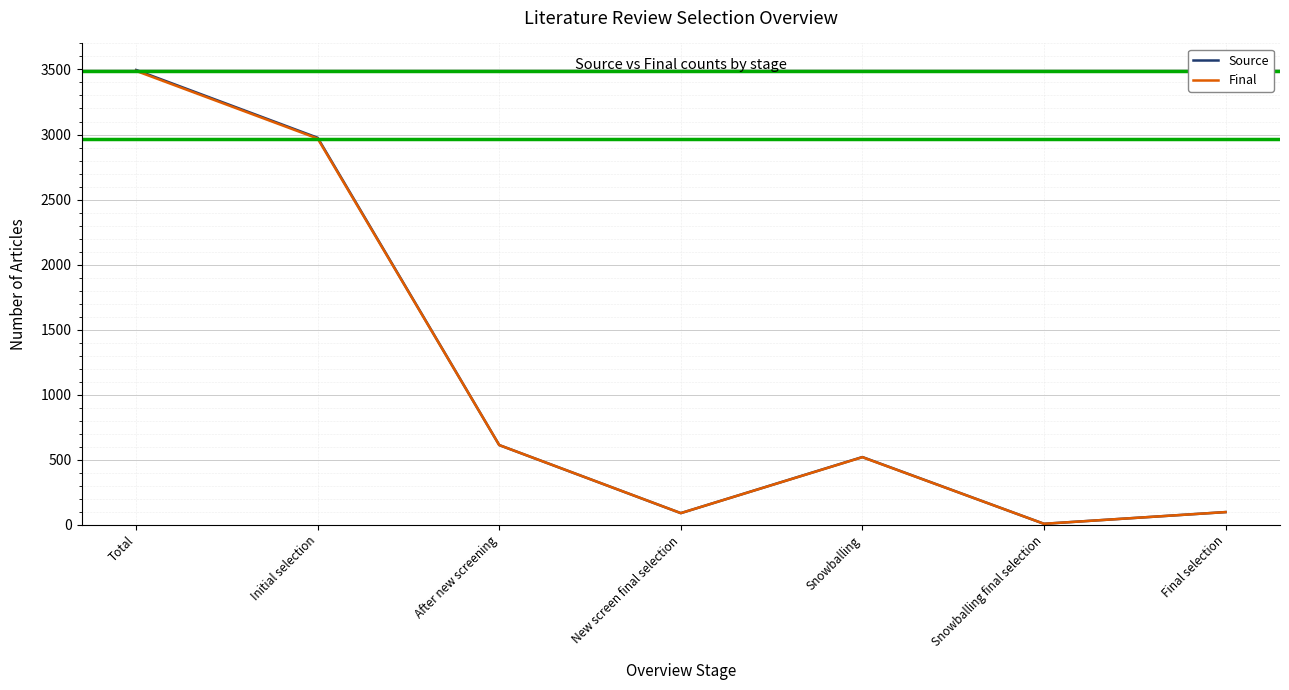

At which category does the chart reach its peak across all series?

Total